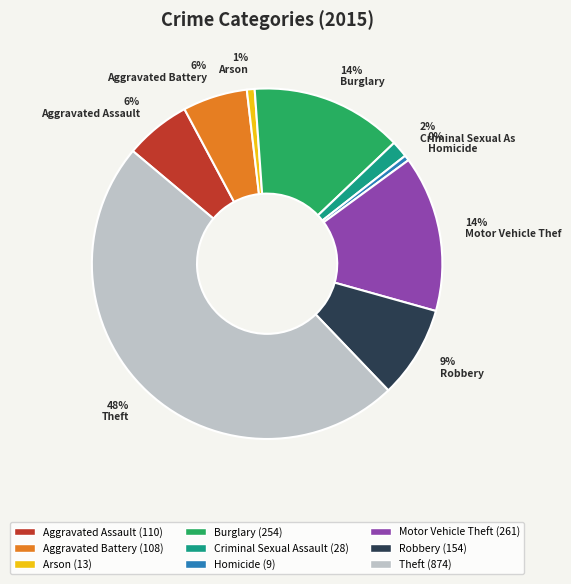

To the nearest percent, what is the average slice percentage?

11%